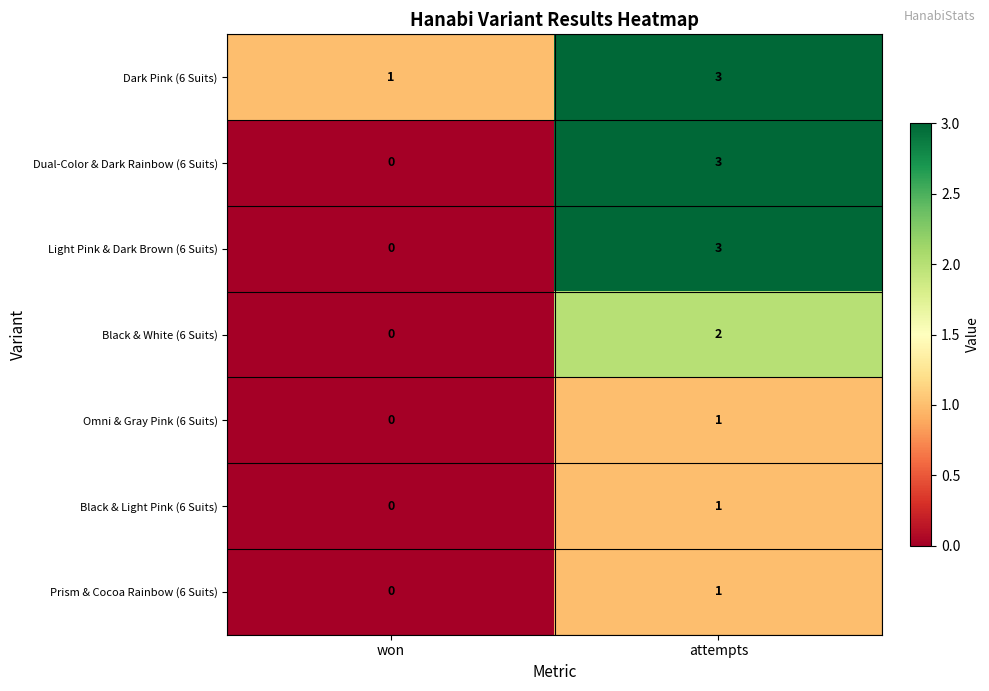

At which label is Prism & Cocoa Rainbow (6 Suits) closest to 0?

won